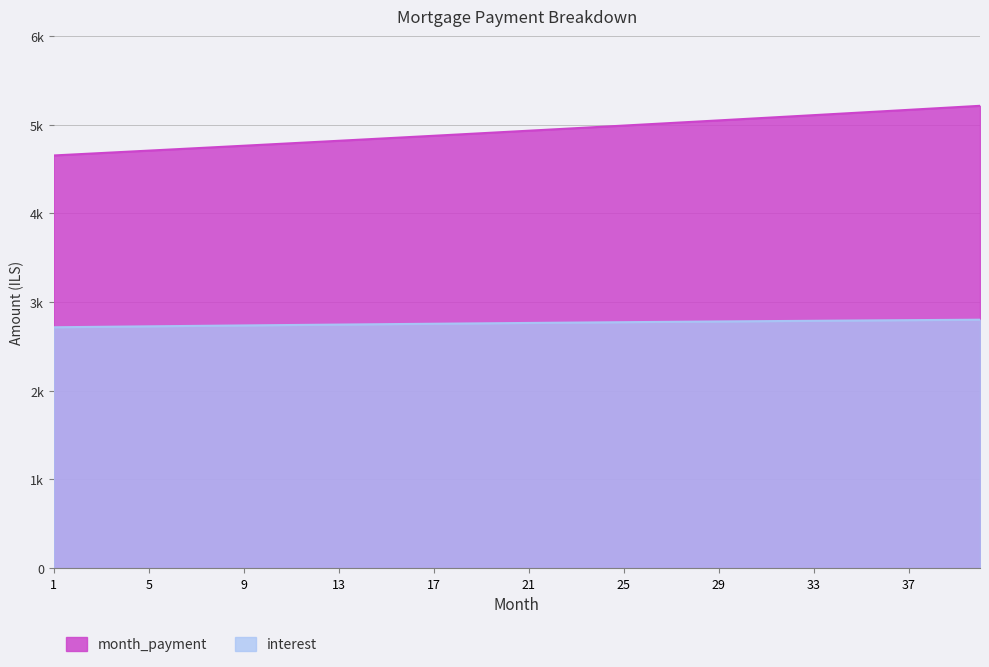

How many lines are shown in the chart?

2